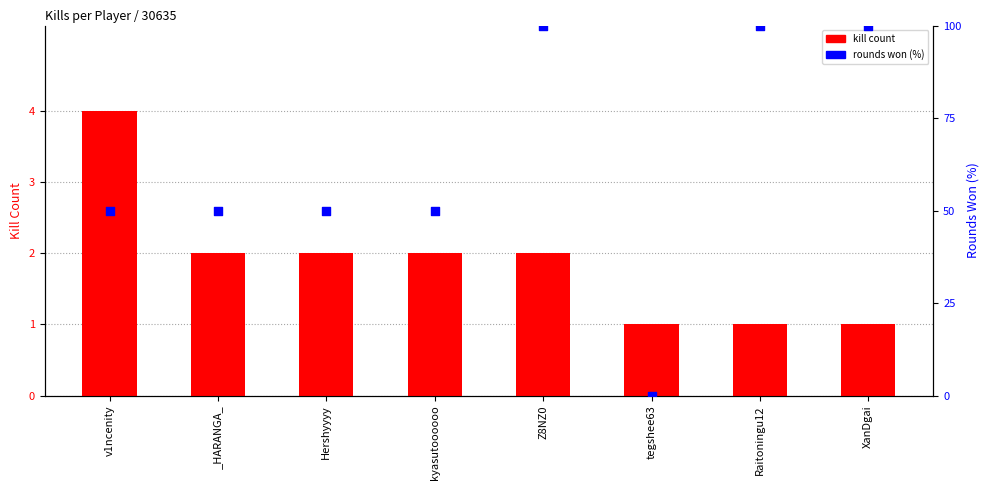

Which series contains the highest Y value?

rounds won (%)